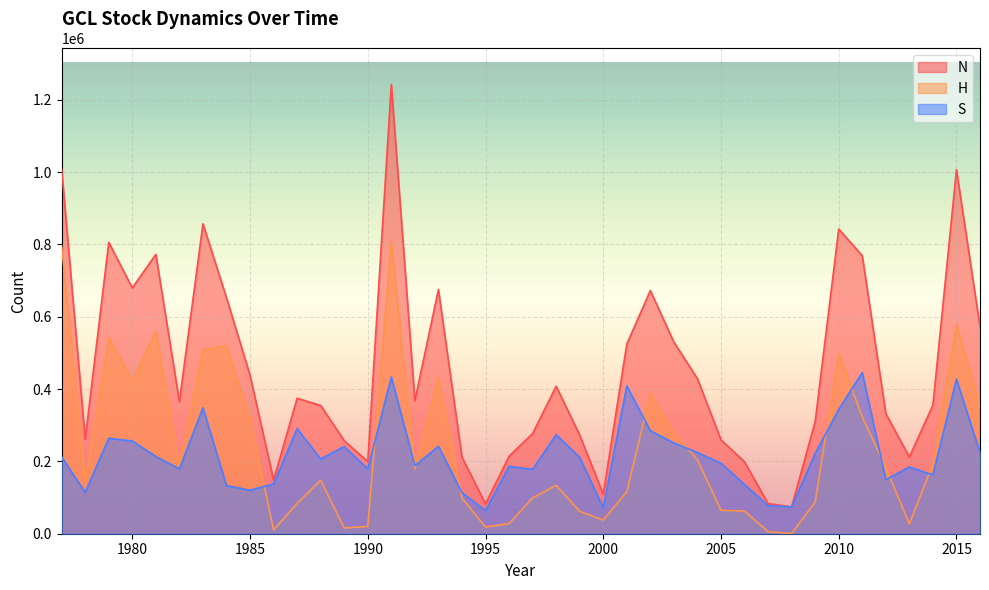

Reading left to right, transcribe all the data shown in this chart.

N: 1007462.4	260889.0	805916.3	679980.3	772582.4	365248.7	857321.3	652990.8	438234.9	148341.7	374690.4	354669.0	257174.0	199344.2	1242632.5	367805.8	675548.2	211737.0	82436.3	214255.0	277147.6	407738.3	272968.1	109363.1	524677.8	672514.2	529850.3	428778.7	259674.1	198813.5	83311.3	74417.0	310164.5	842775.0	768896.8	332233.9	212040.6	355838.0	1006802.1	573153.3
H: 795262.4	146489.0	541921.3	423464.3	559044.4	185828.7	509219.3	519680.8	317960.9	10534.7	83975.4	147993.0	15911.0	20253.2	809242.5	179652.8	433787.2	98244.0	18425.3	27873.0	99031.6	133725.3	61856.9	37704.1	115851.0	387658.4	278882.7	204140.7	64995.9	62566.8	5689.3	393.0	87923.2	498776.0	323076.8	182889.9	27308.1	193152.3	579263.0	348791.0
S: 212200.0	114400.0	263995.0	256516.0	213538.0	179420.0	348102.0	133310.0	120274.0	137807.0	290715.0	206676.0	241263.0	179091.0	433390.0	188153.0	241761.0	113493.0	64011.0	186382.0	178116.0	274013.0	211111.3	71659.0	408826.9	284855.8	250967.6	224638.0	194678.1	136246.7	77622.0	74024.0	222241.3	343999.0	445820.0	149344.0	184732.5	162685.8	427539.1	224362.3